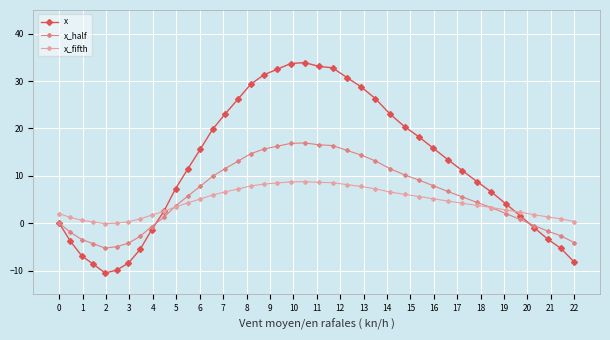

Rank the series by their maximum value, from highest to lowest.

x, x_half, x_fifth